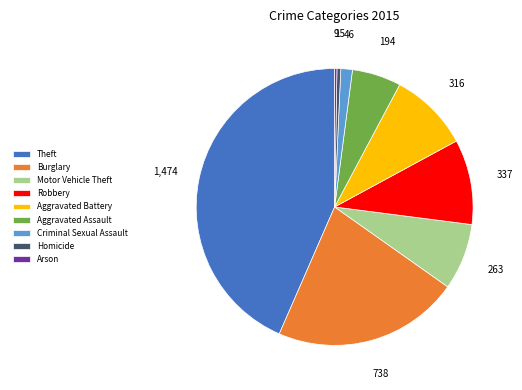

Approximately how many times larger is the value at Homicide compared to Criminal Sexual Assault?

0.3